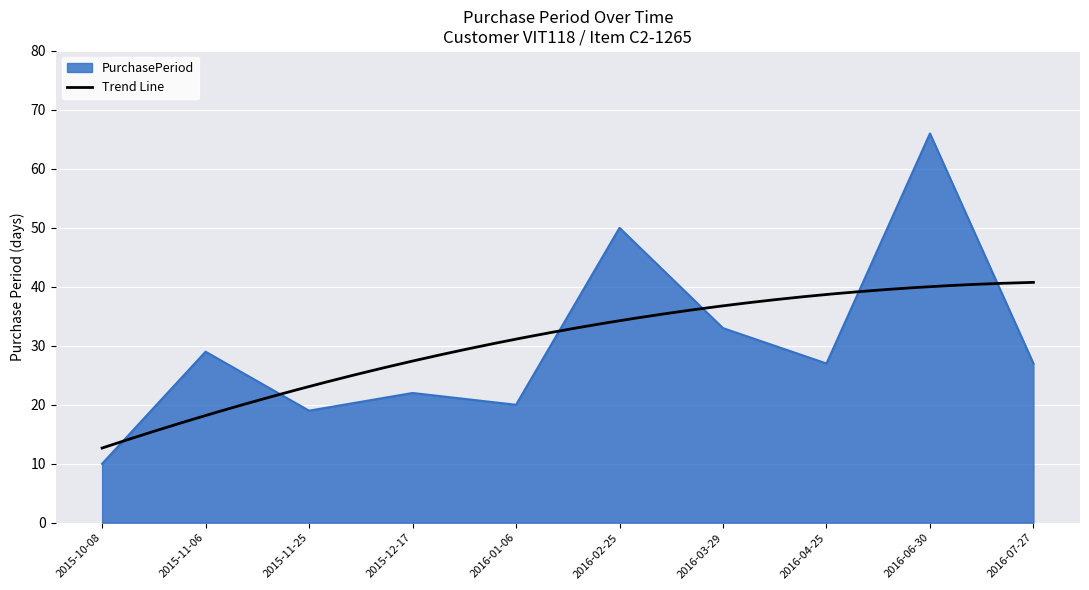

What is the label of the 2nd point from the right?

2016-06-30